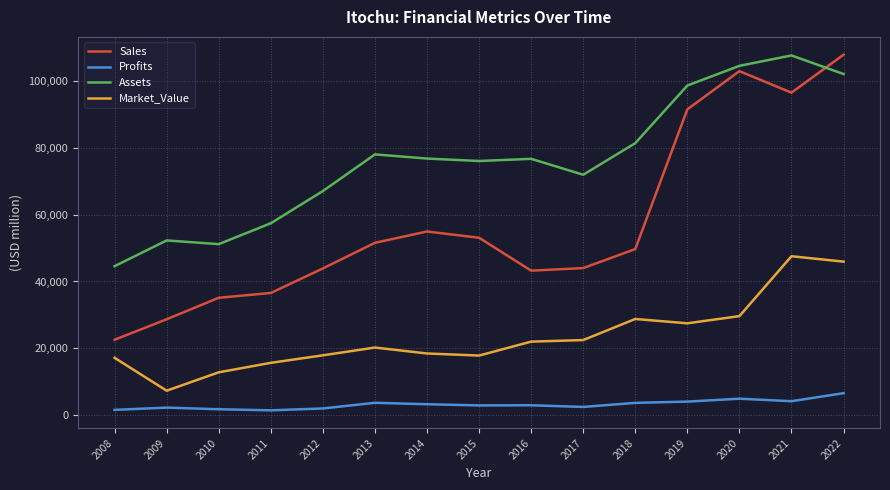

Rank the series by their average value, from lowest to highest.

Profits, Market_Value, Sales, Assets